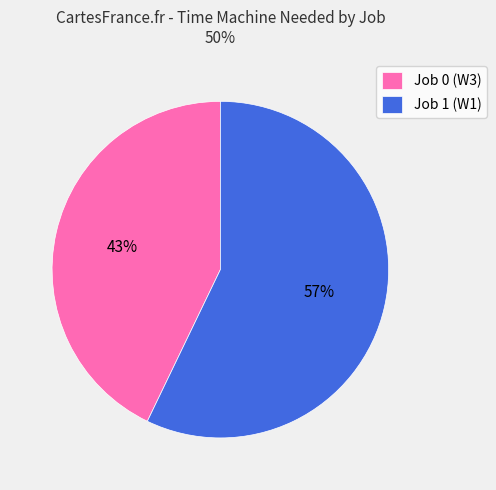

Is there a majority slice in this chart?

Yes